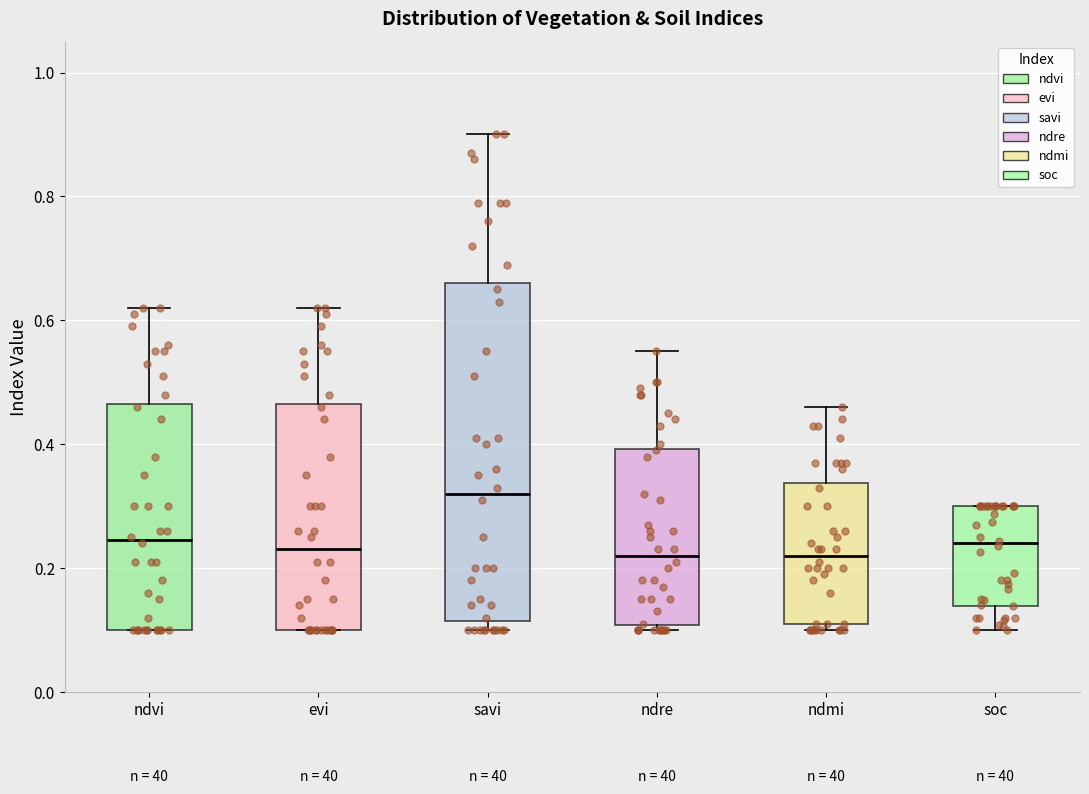

Reading left to right, transcribe this box plot: for each box, give where its median line is, the range the box spans, and where its two whiskers end, as read against the y-axis. The values are not printed on the chart, so give them approximately, as read against the axis.

ndvi: median 0.24, box 0.10 to 0.46, whiskers 0.10 to 0.62
evi: median 0.24, box 0.10 to 0.46, whiskers 0.10 to 0.62
savi: median 0.32, box 0.12 to 0.66, whiskers 0.10 to 0.90
ndre: median 0.22, box 0.10 to 0.40, whiskers 0.10 (just below the box's lower edge) to 0.56
ndmi: median 0.22, box 0.12 to 0.34, whiskers 0.10 to 0.46
soc: median 0.24, box 0.14 to 0.30, whiskers 0.10 to 0.30